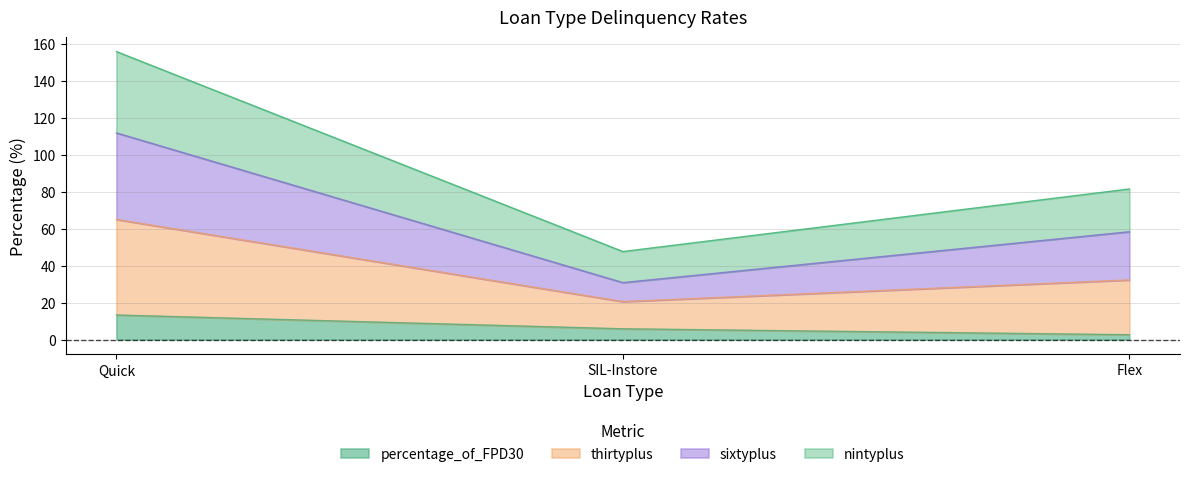

What position from the left is Flex?

3